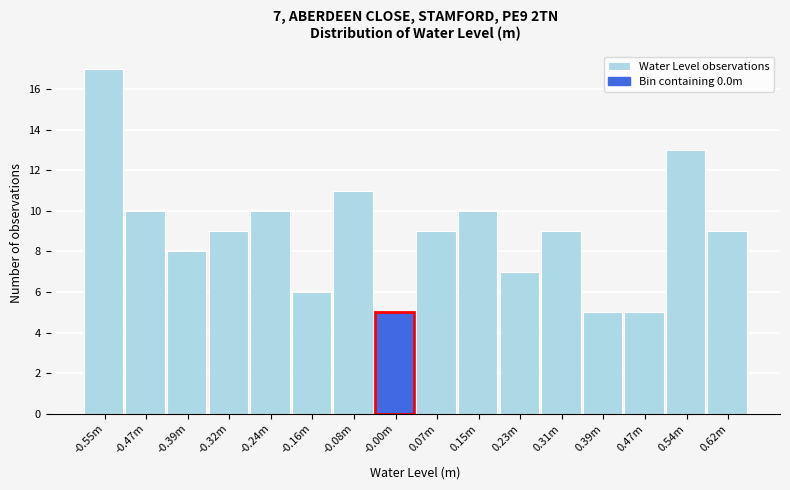

Reading right to left, transcribe all the data shown in this chart.

0.62m=9	0.54m=13	0.47m=5	0.39m=5	0.31m=9	0.23m=7	0.15m=10	0.07m=9	-0.00m=5	-0.08m=11	-0.16m=6	-0.24m=10	-0.32m=9	-0.39m=8	-0.47m=10	-0.55m=17